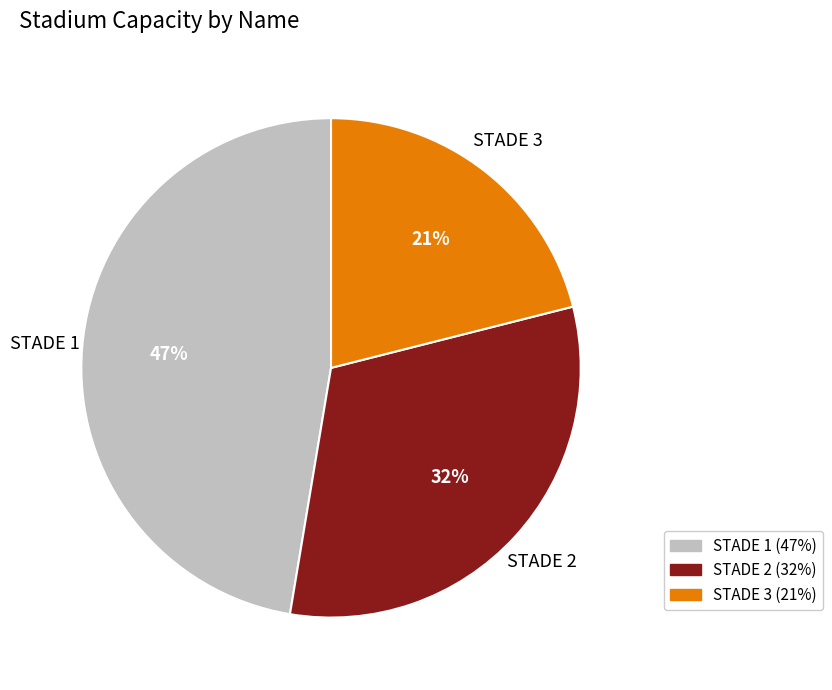

To the nearest percent, what is the combined percentage of STADE 1 and STADE 2?

79%